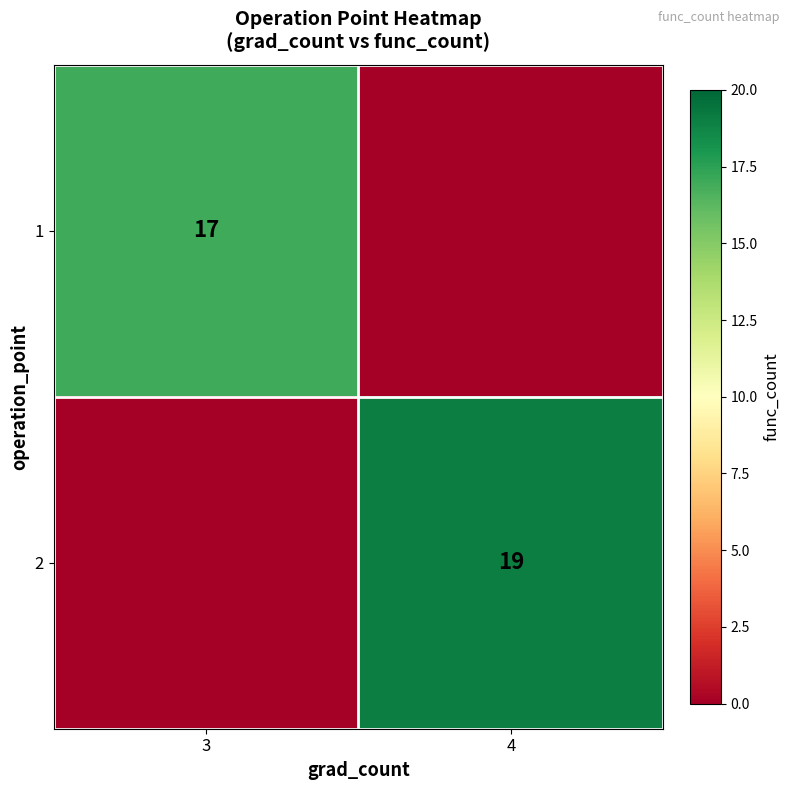

True or false: 1 has a value of 12 at 3.

False